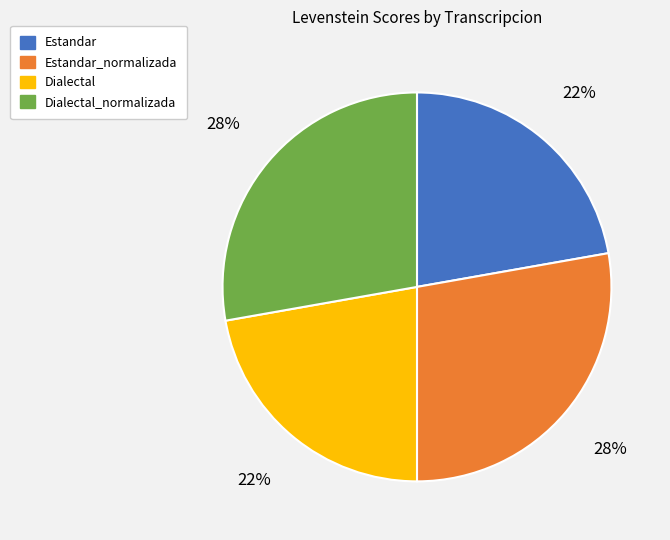

Is there a majority slice in this chart?

No